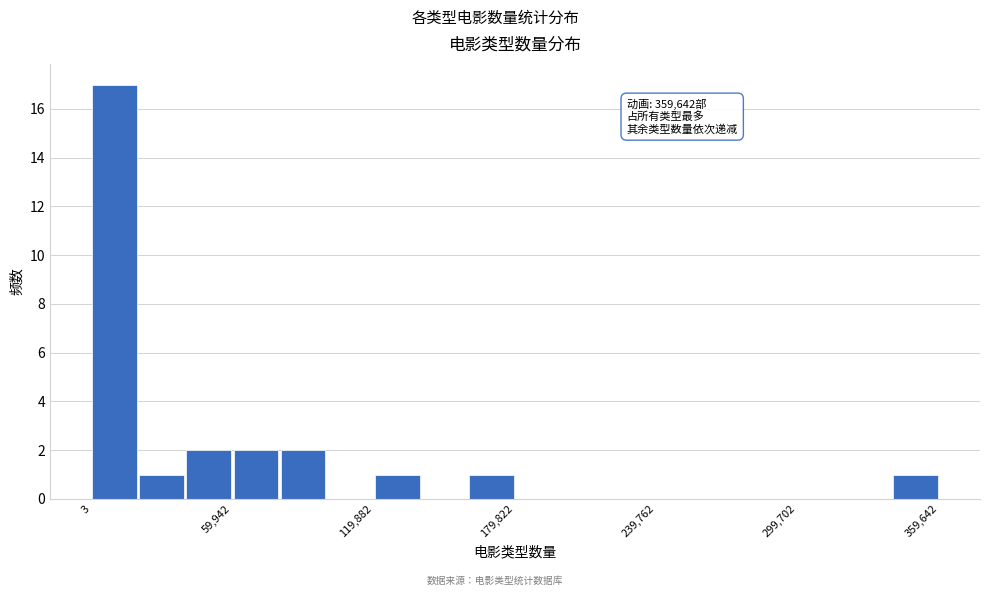

Read against the x-axis, roughly where is the centre of the tallest bar?

10000